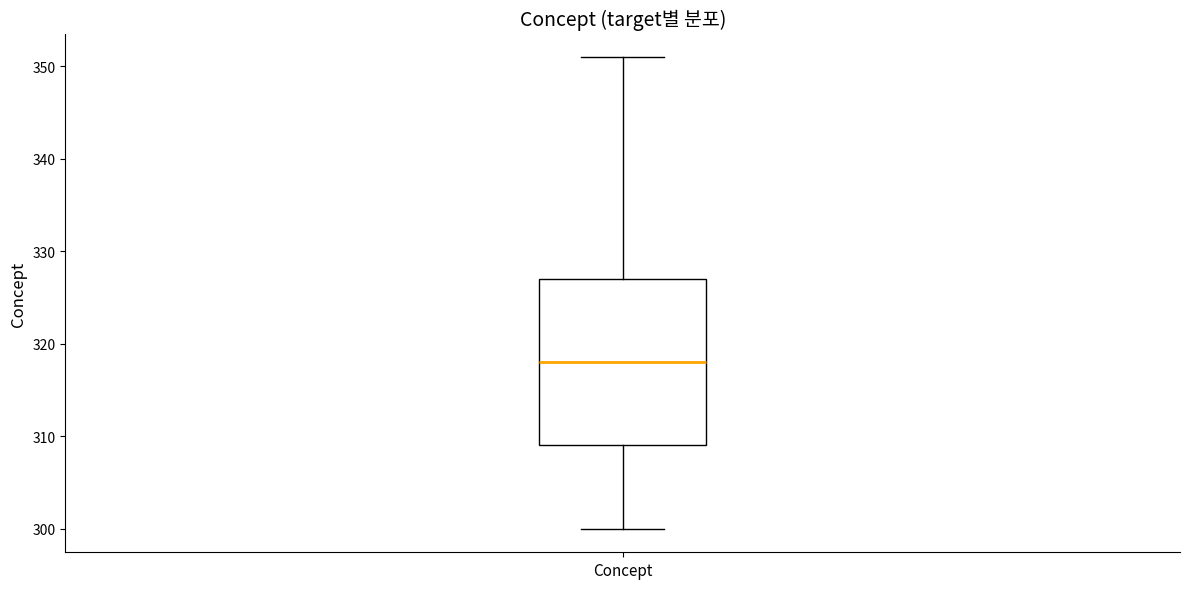

Where is the upper edge of the box for Concept on the y-axis? The values are not printed on the chart, so give them approximately, as read against the axis.

327